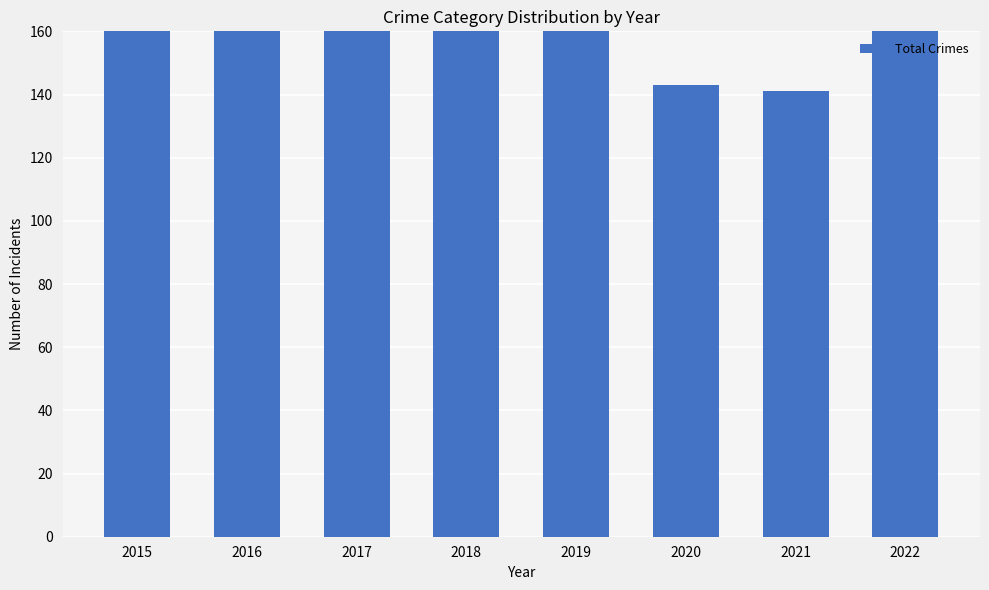

What is the sum of all values?

1453